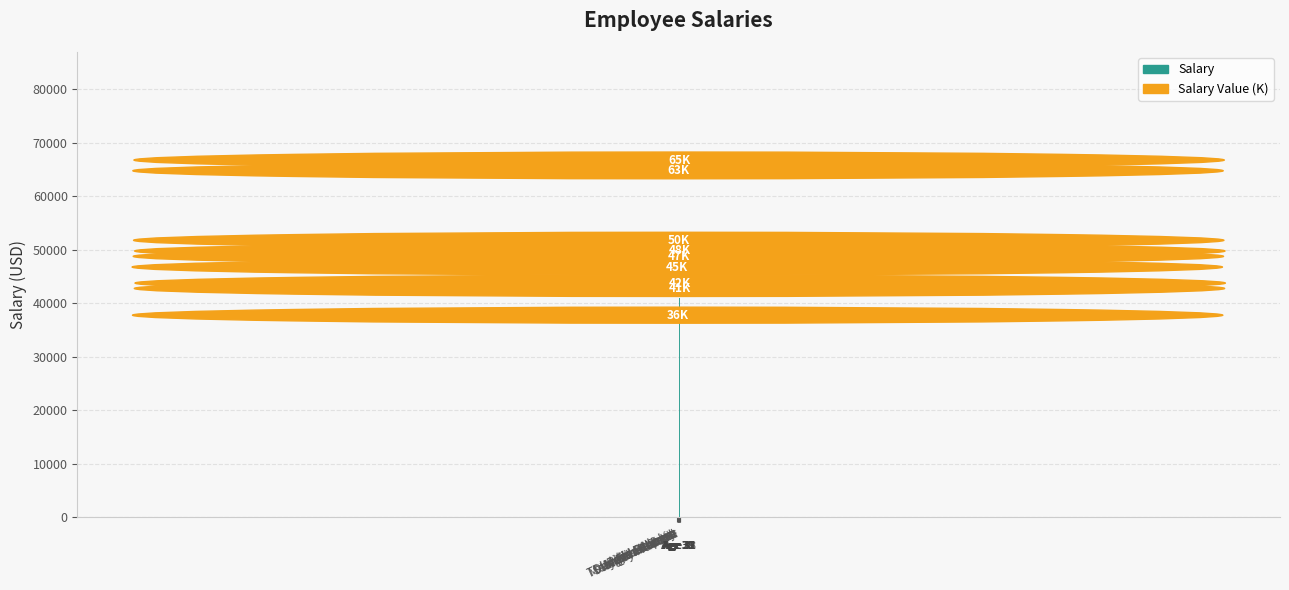

Reading left to right, list all the values displayed in this chart.

45000	36000	63000	47000	50000	65000	41000	48000	42000